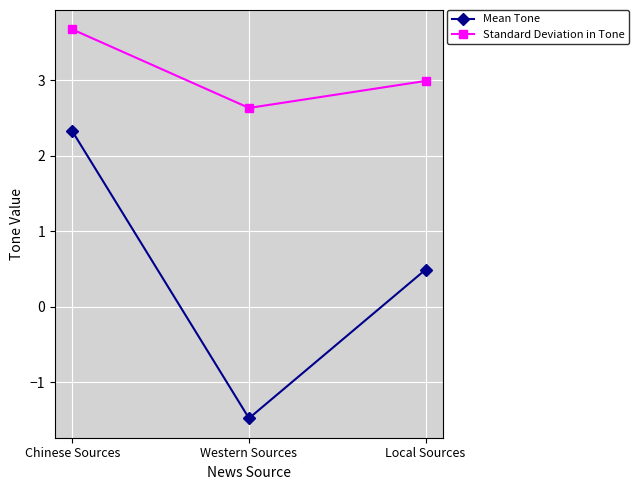

Which series changed the most between Chinese Sources and Western Sources?

Mean Tone